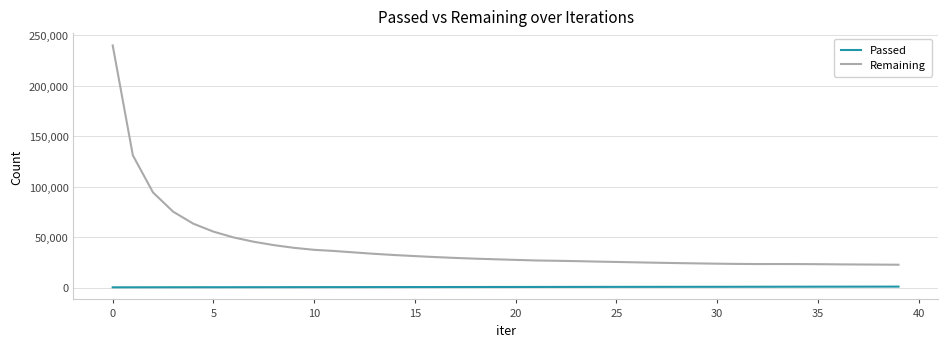

Rank the series by their average value, from highest to lowest.

Remaining, Passed